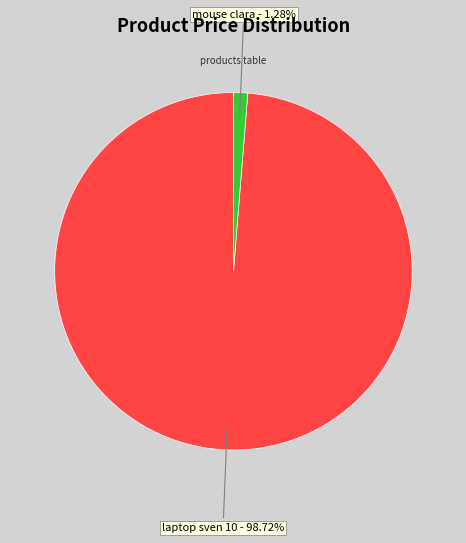

What is the majority slice?

laptop sven 10